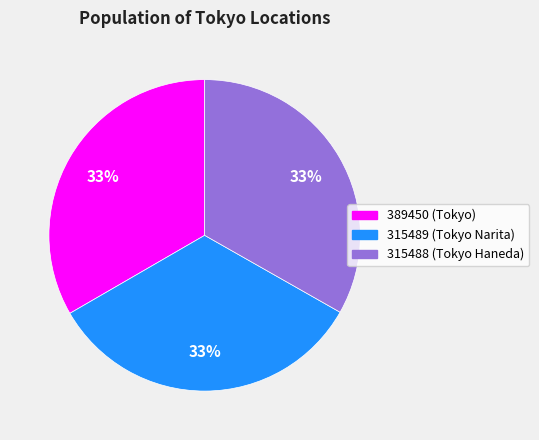

Is there a majority slice in this chart?

No